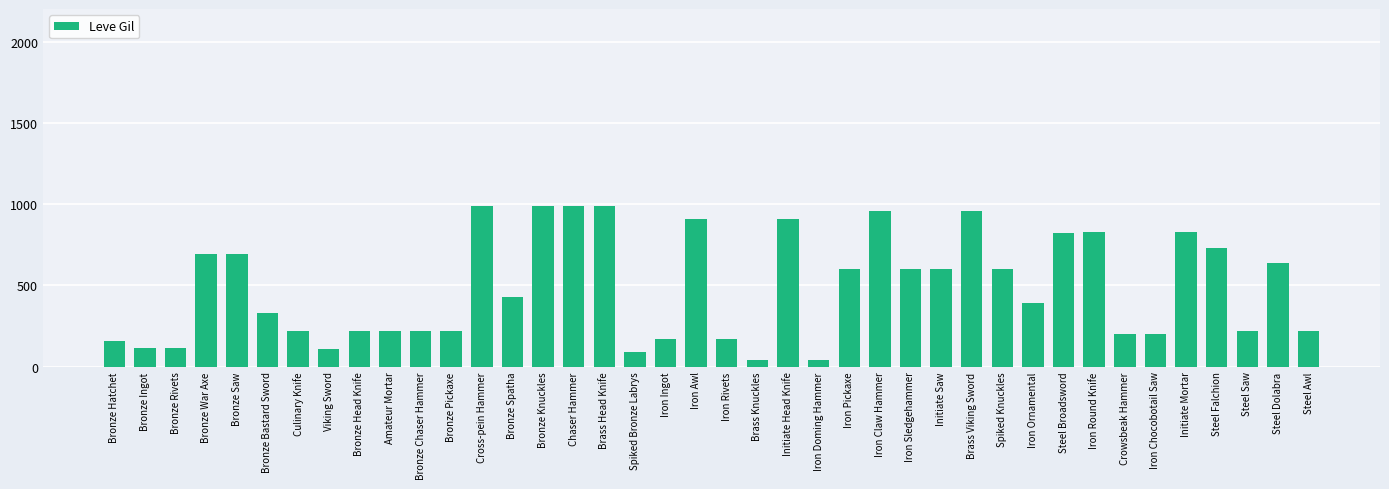

What is the difference between the maximum and minimum values?

950